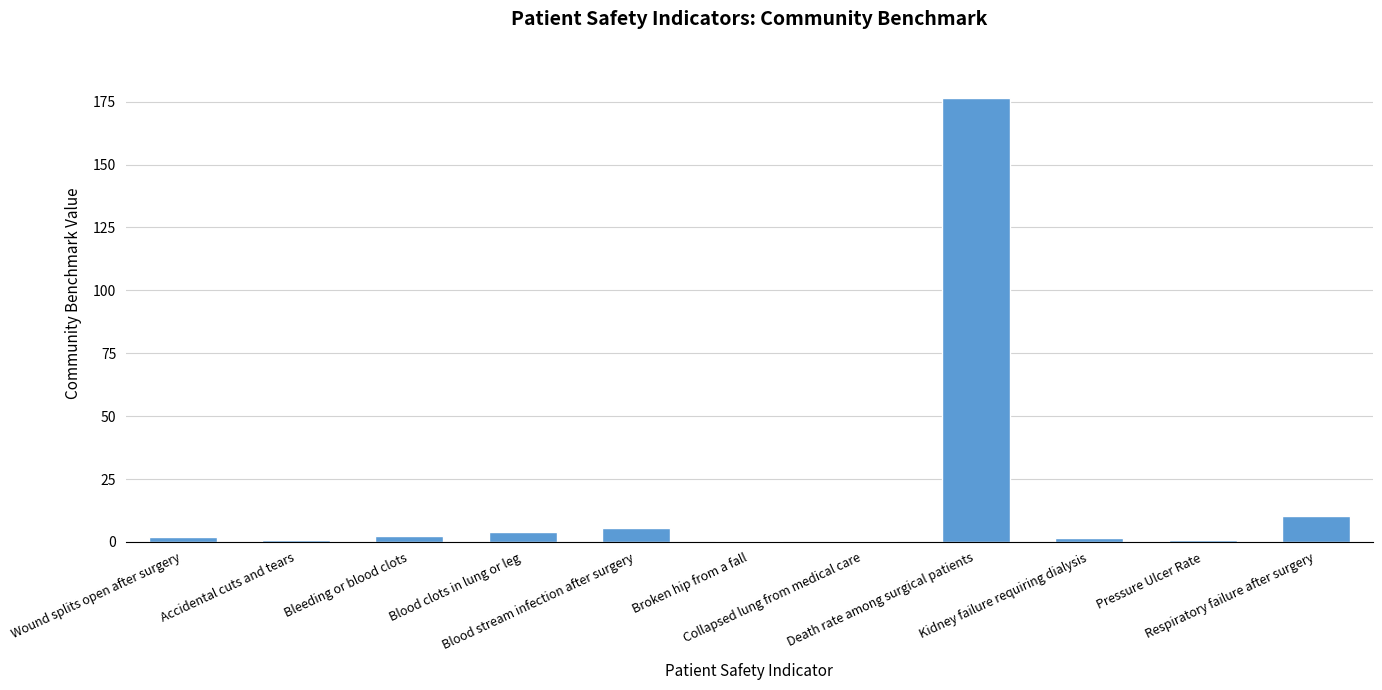

What is the greatest value displayed?

176.6